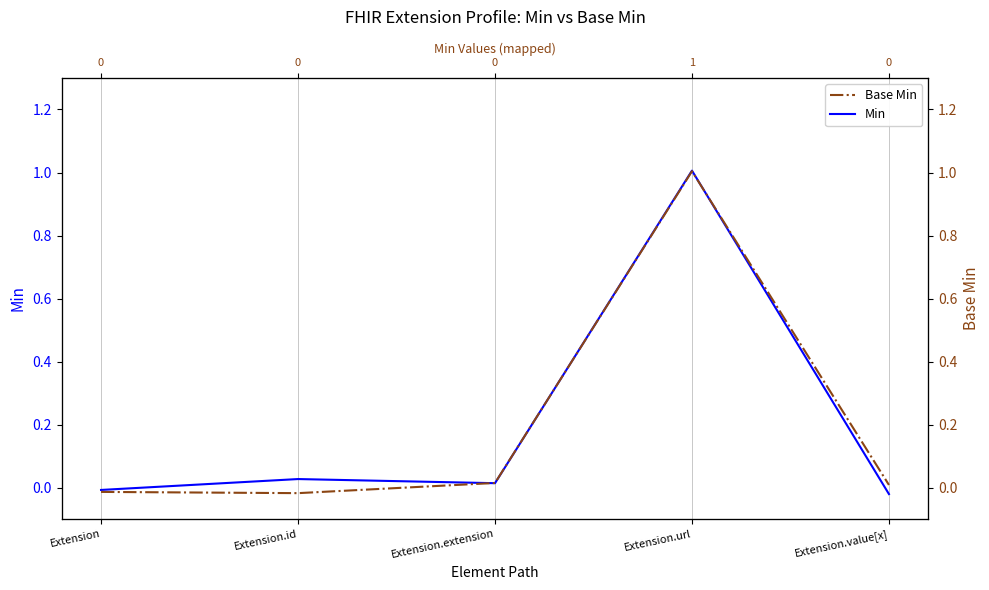

Rank the categories by Base Min value from lowest to highest.

Extension.id, Extension, Extension.value[x], Extension.extension, Extension.url